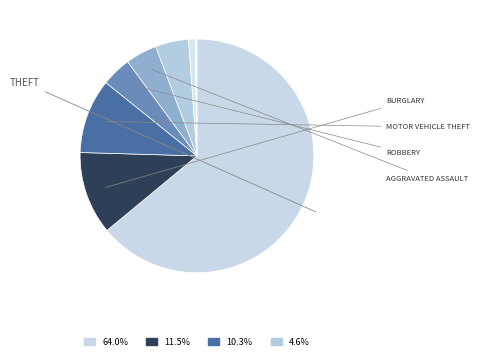

Which slice is the largest?

Theft